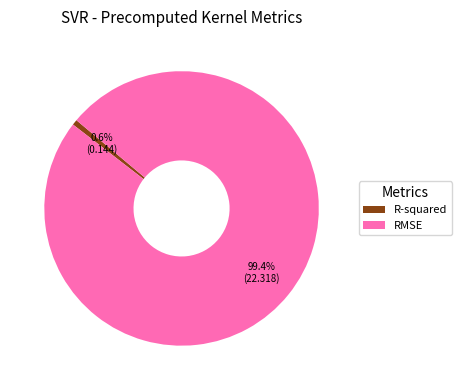

Combined, what portion of the pie is RMSE and R-squared?

100.0%